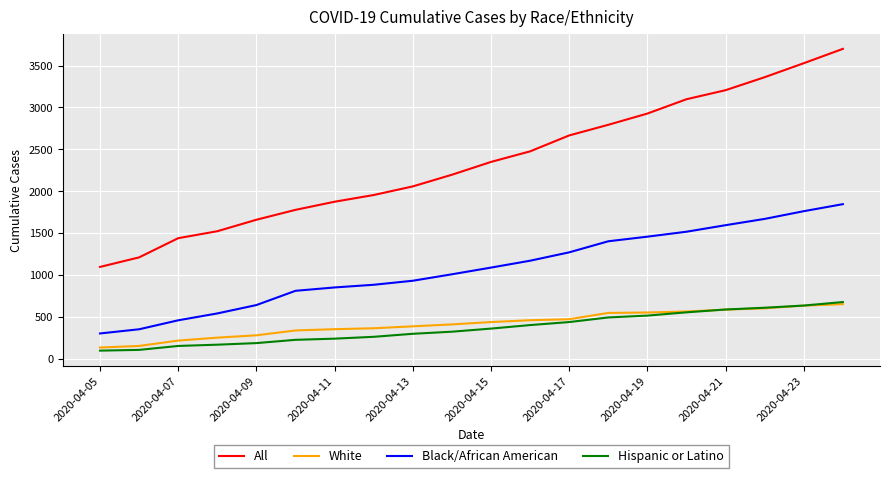

What is the smallest value displayed?

98